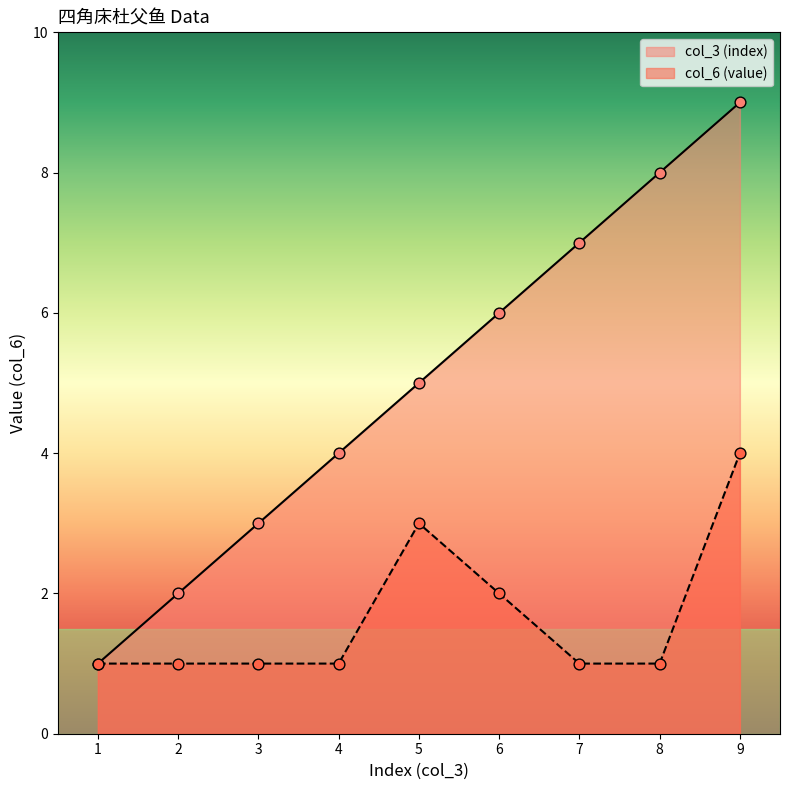

Which series reaches the minimum Y coordinate?

col_3 (index)